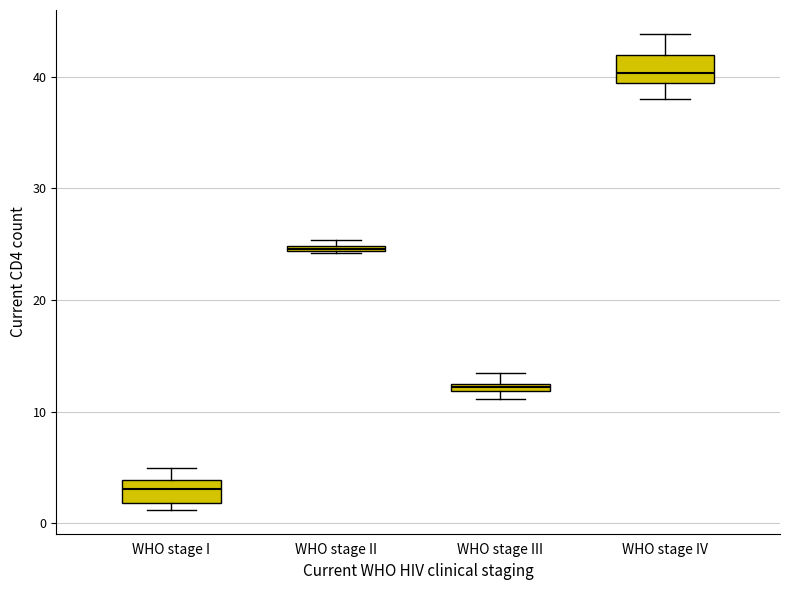

Where does the upper whisker of the box for WHO stage IV end on the y-axis? The values are not printed on the chart, so give them approximately, as read against the axis.

44